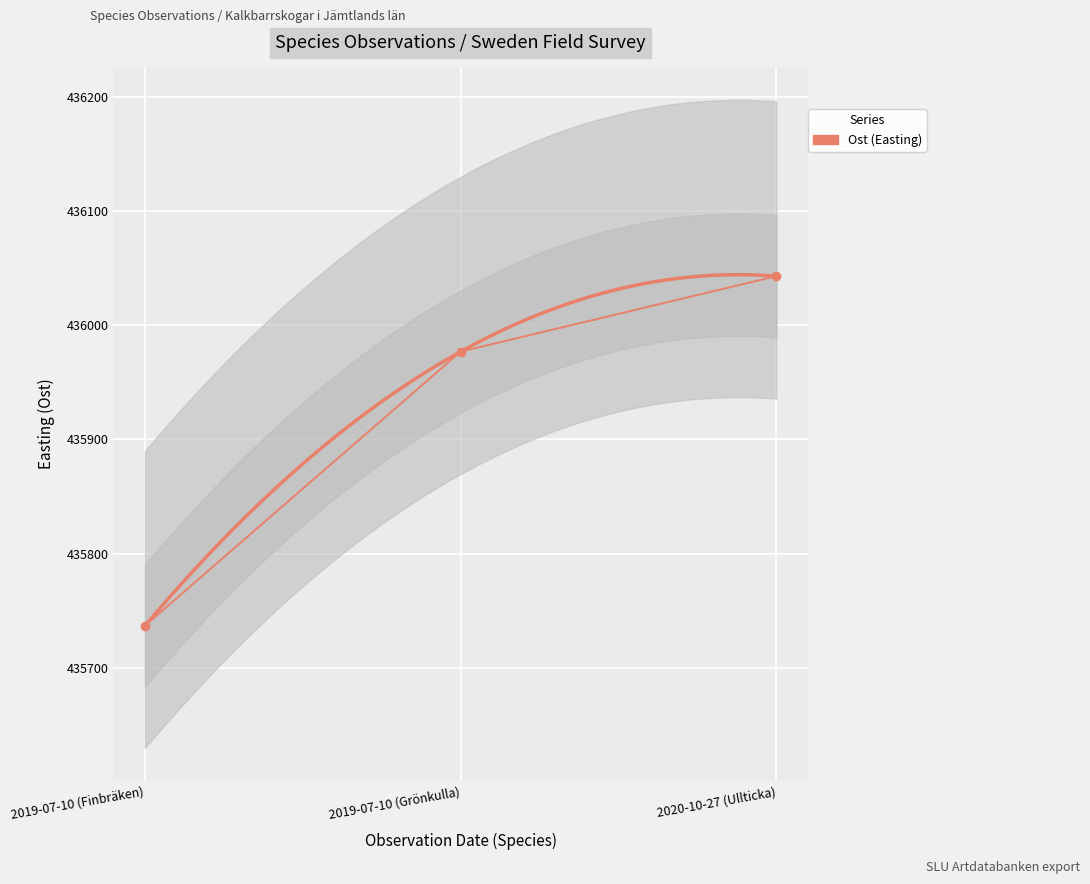

Rank the categories by value from lowest to highest.

2019-07-10 (Finbräken), 2019-07-10 (Grönkulla), 2020-10-27 (Ullticka)